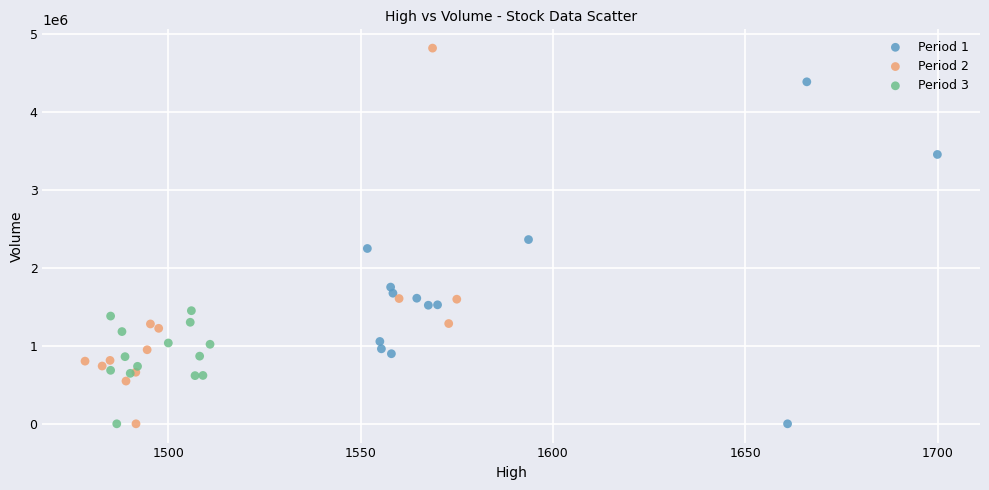

Which series contains the highest Y value?

Period 2